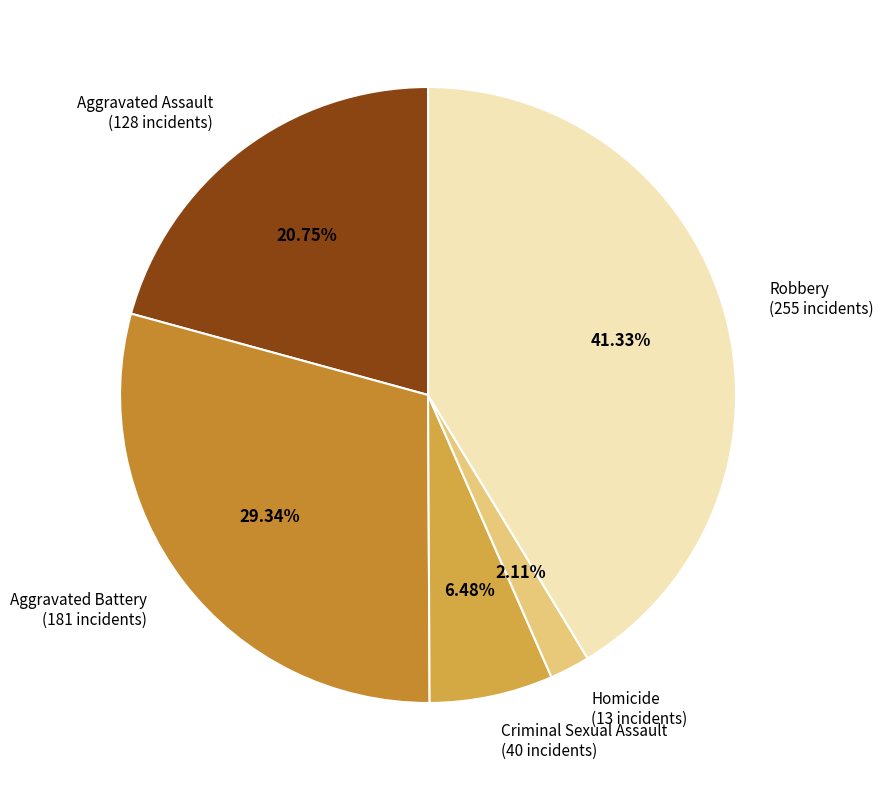

How many slices are in this pie chart?

5